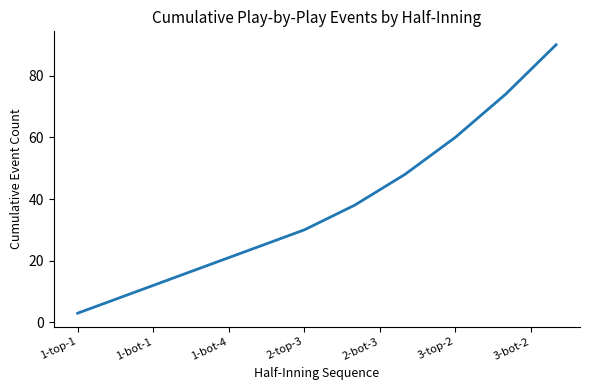

What is the maximum value shown in the chart?

90